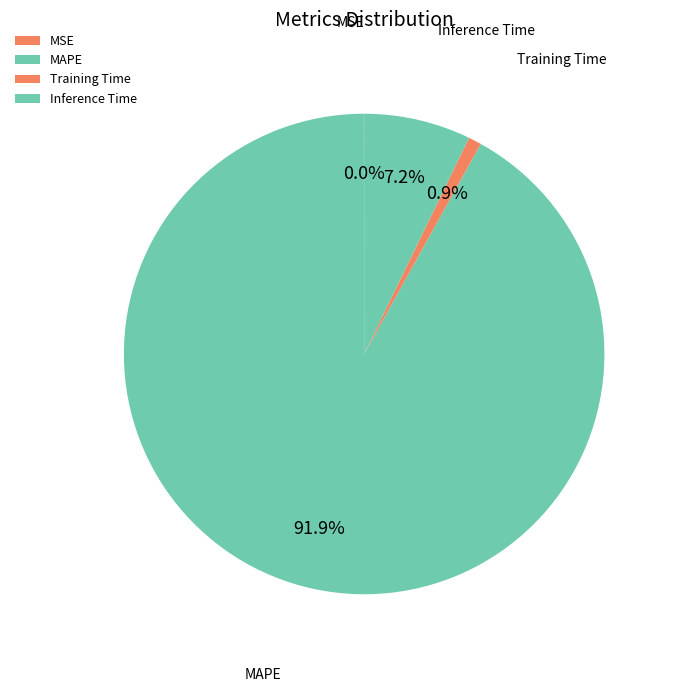

Which has a higher value, Training Time or MAPE?

MAPE